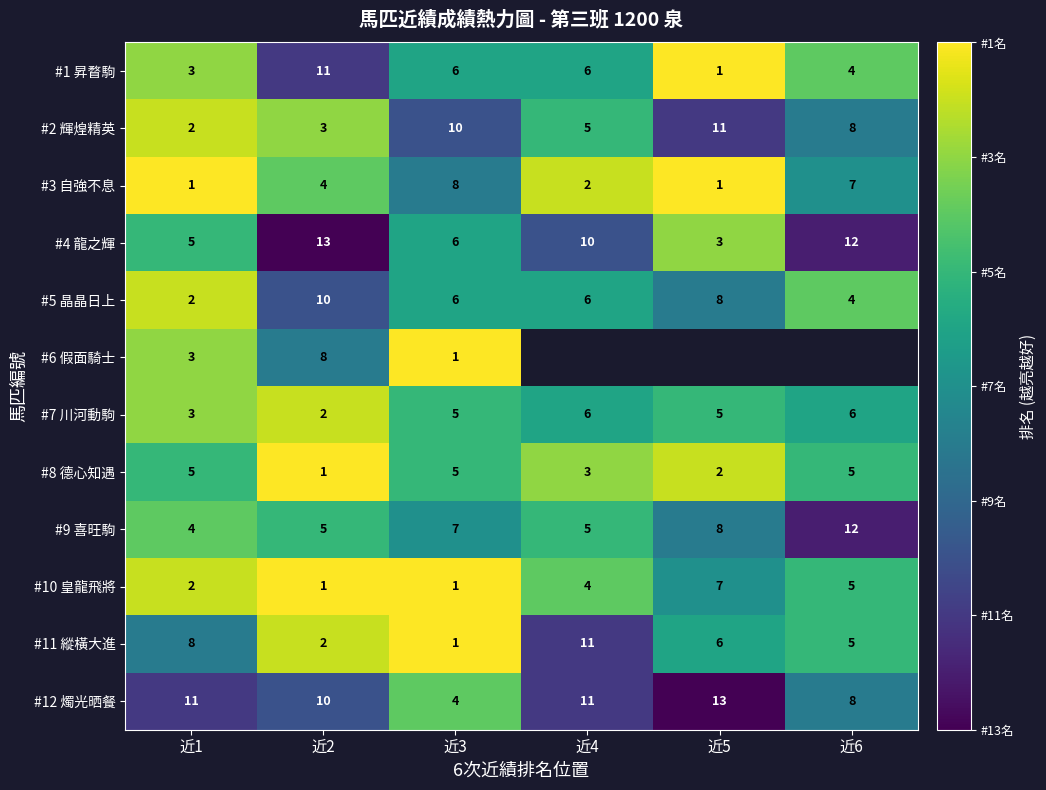

Between 近1 and 近3, which series saw the biggest shift?

#2 輝煌精英